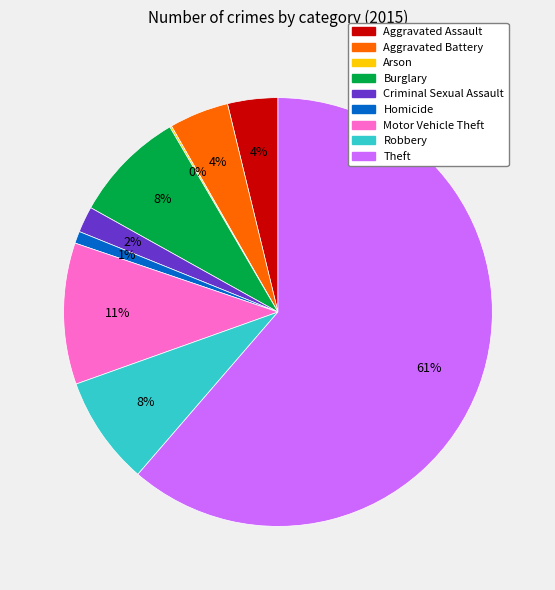

Which slice is the largest?

Theft